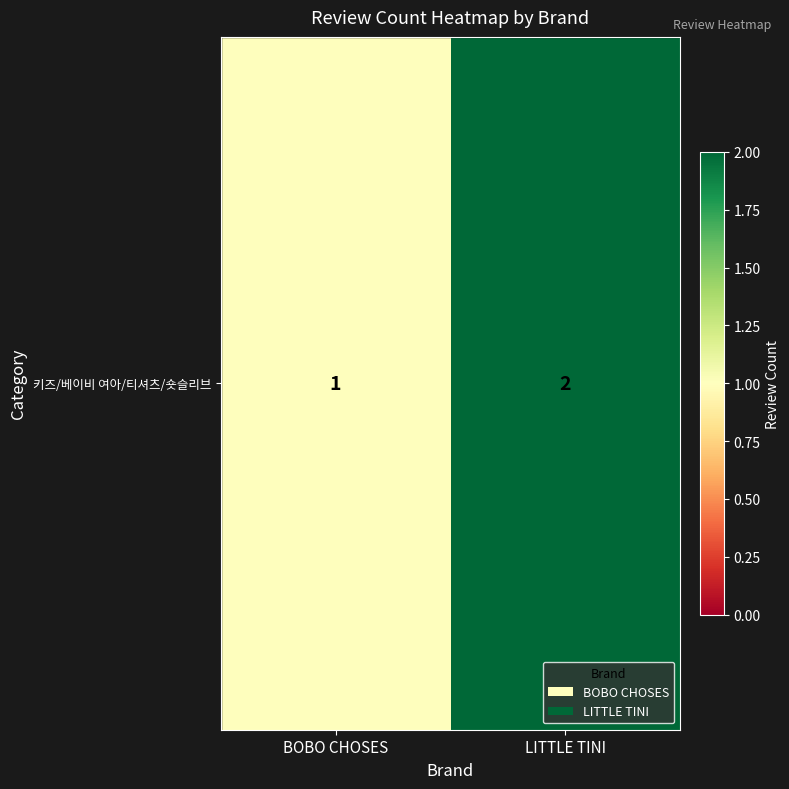

What is the average value?

2